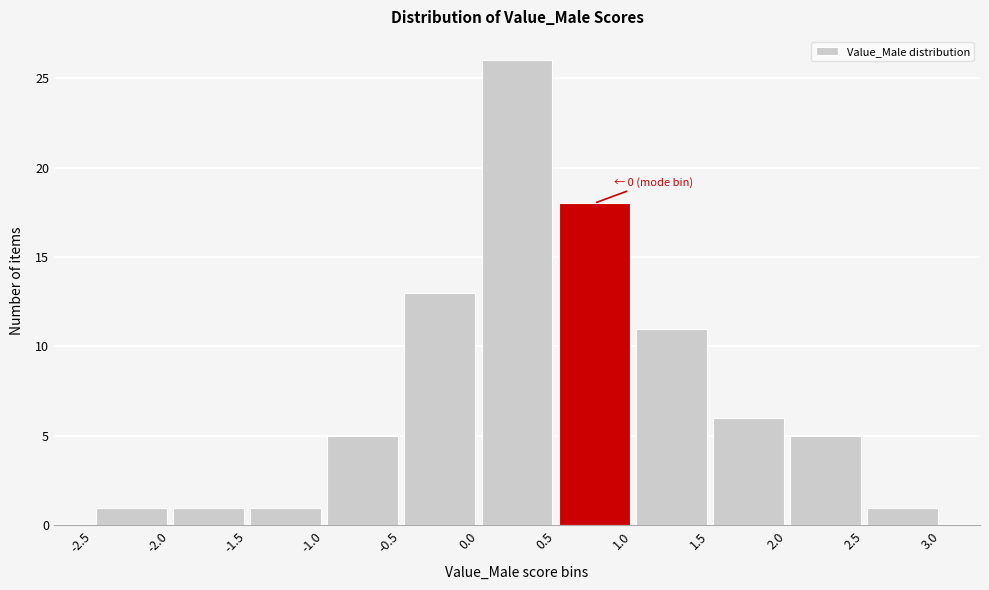

Over which range of the x-axis is the bar tallest?

0.0 to 0.5